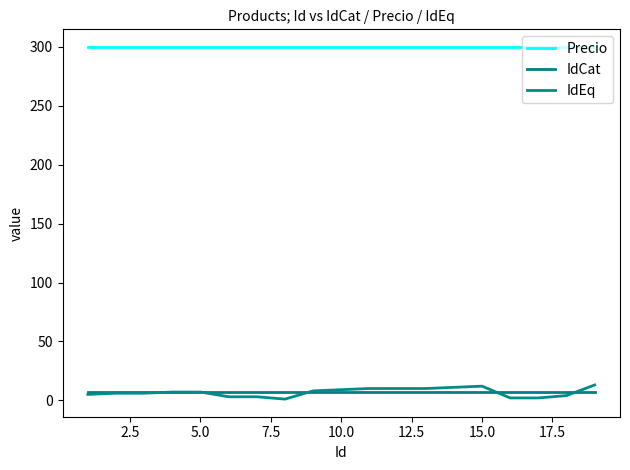

Is this an area chart (filled region under the line)?

No